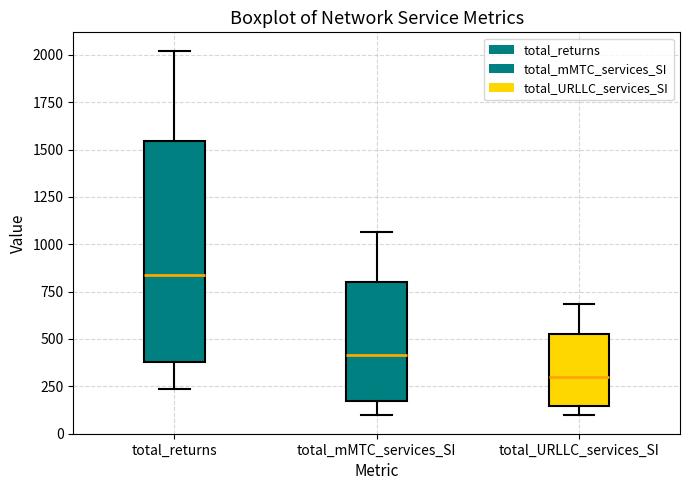

Reading left to right, read every box against the y-axis: the position of its median line, the range the box covers, and the ends of its whiskers. The values are not printed on the chart, so give them approximately, as read against the axis.

total_returns: median 850, box 400 to 1550, whiskers 250 to 2000
total_mMTC_services_SI: median 400, box 150 to 800, whiskers 100 to 1050
total_URLLC_services_SI: median 300, box 150 to 500, whiskers 100 to 700